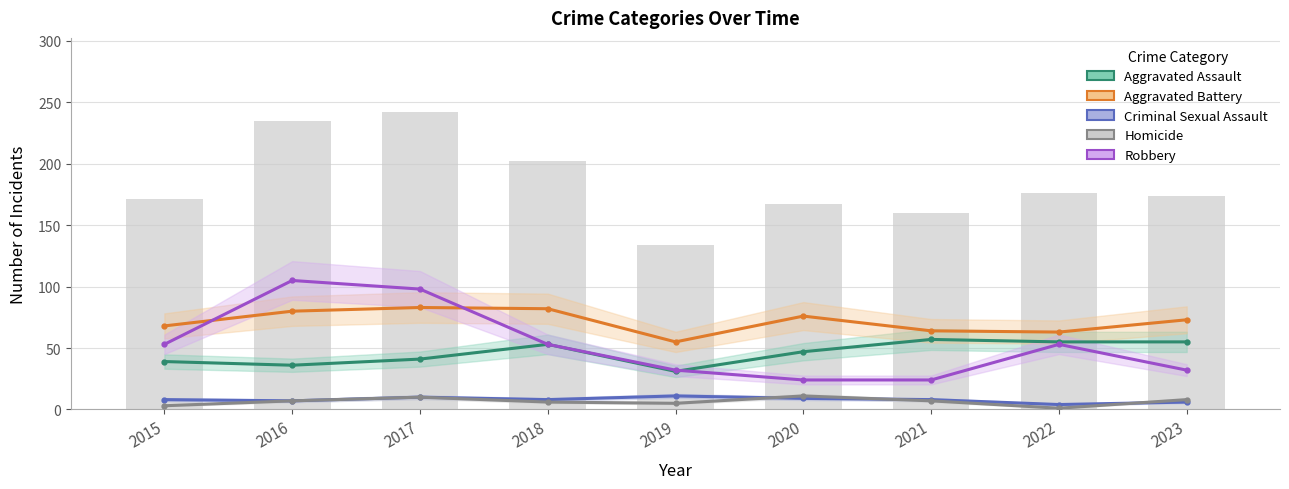

What is the lowest value of the Homicide series?

1